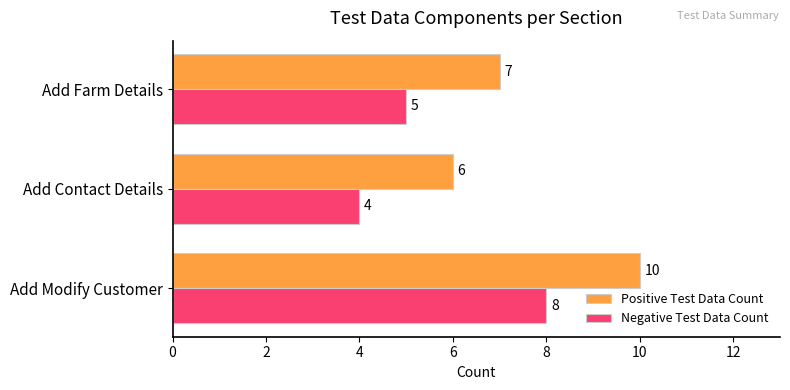

The Negative Test Data Count series shows 3 at Add Contact Details. True or false?

False